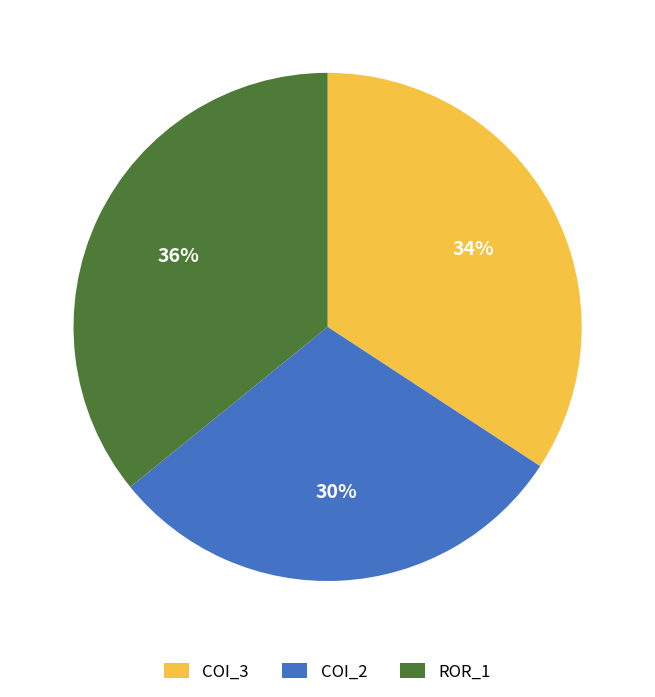

To the nearest percent, what is the average slice percentage?

33%